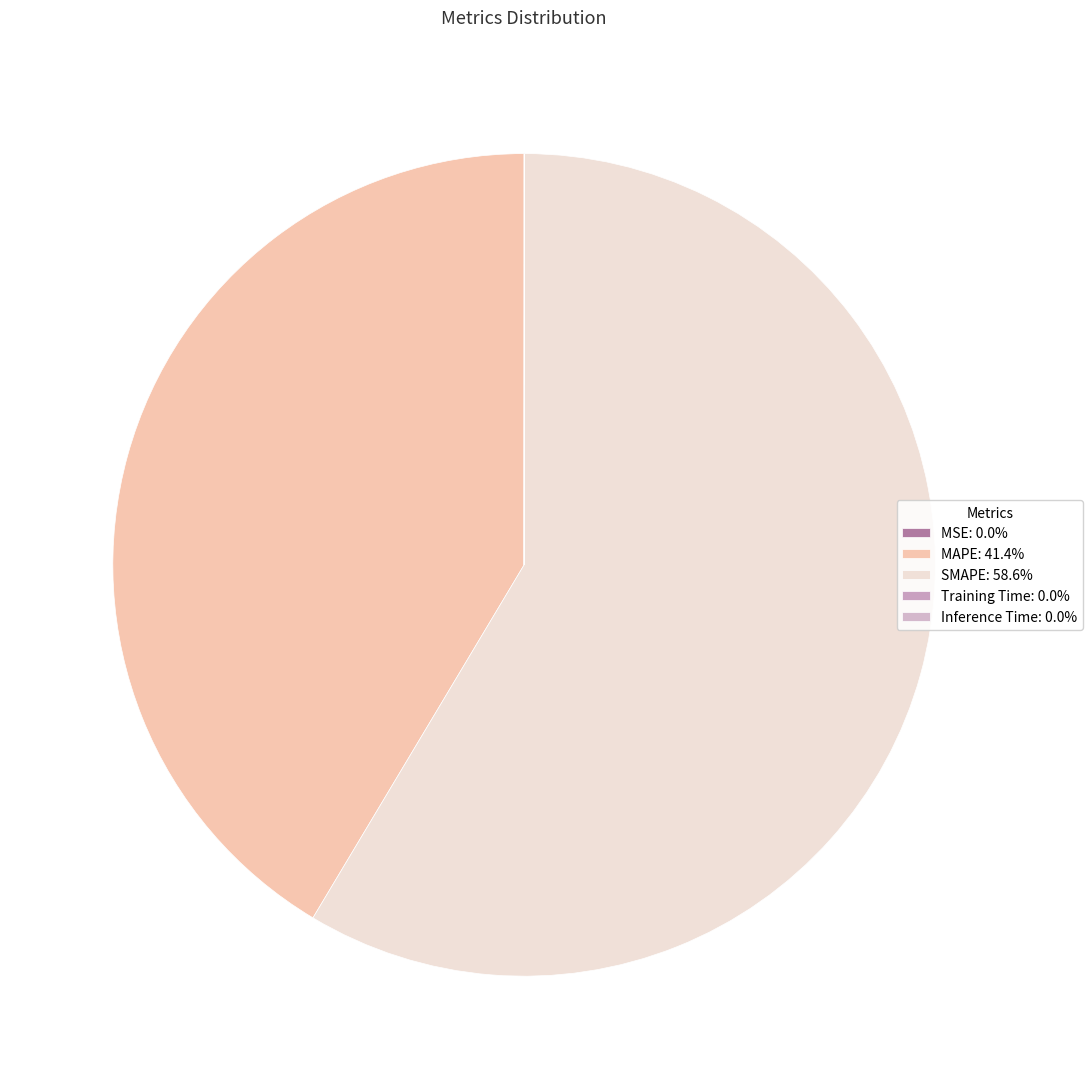

Count the number of slices in the pie.

5